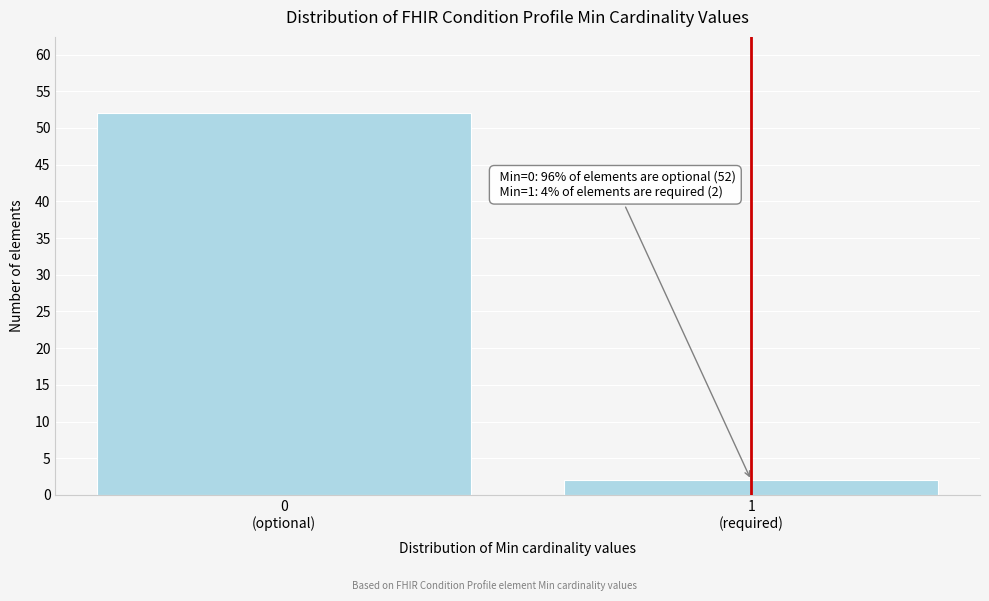

Reading right to left, what are all the values shown in this chart?

2	52